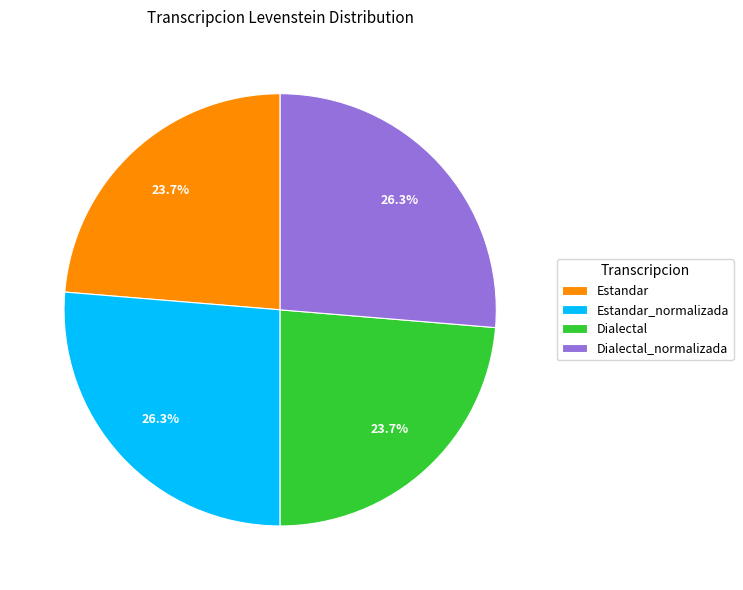

To the nearest percent, what is the difference between the Estandar_normalizada and Estandar slice percentages?

3%